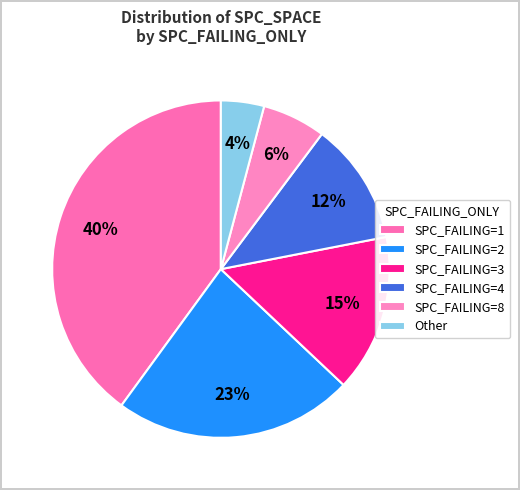

Rank the categories by value from lowest to highest.

Other, SPC_FAILING=8, SPC_FAILING=4, SPC_FAILING=3, SPC_FAILING=2, SPC_FAILING=1